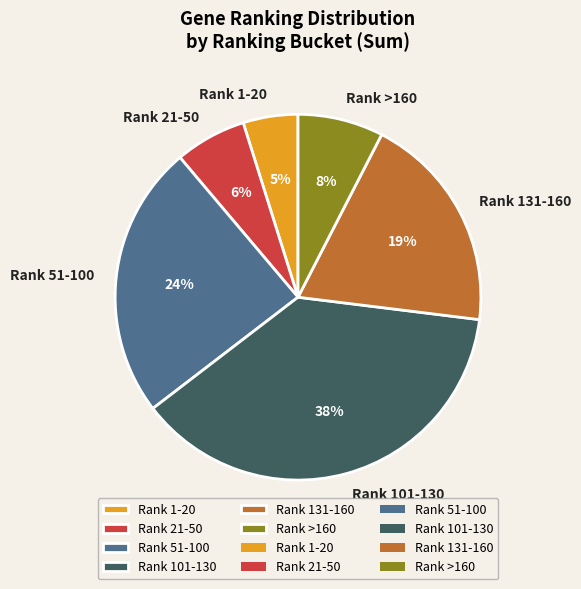

What is the smallest slice in the pie chart?

Rank 1-20